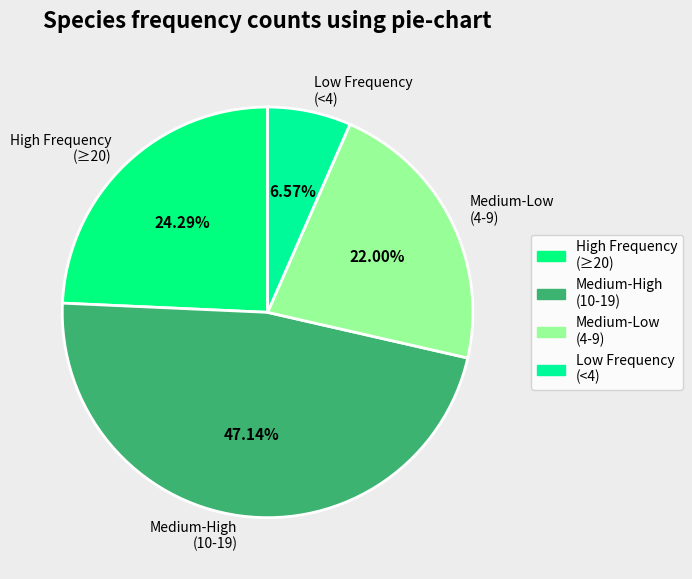

What is the largest slice in the pie chart?

Medium-High (10-19)